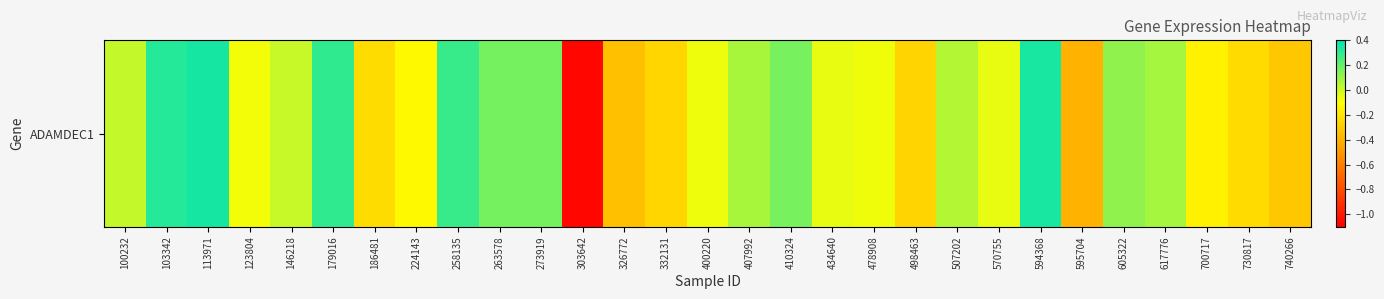

Between 407992 and 113971, which is larger?

113971